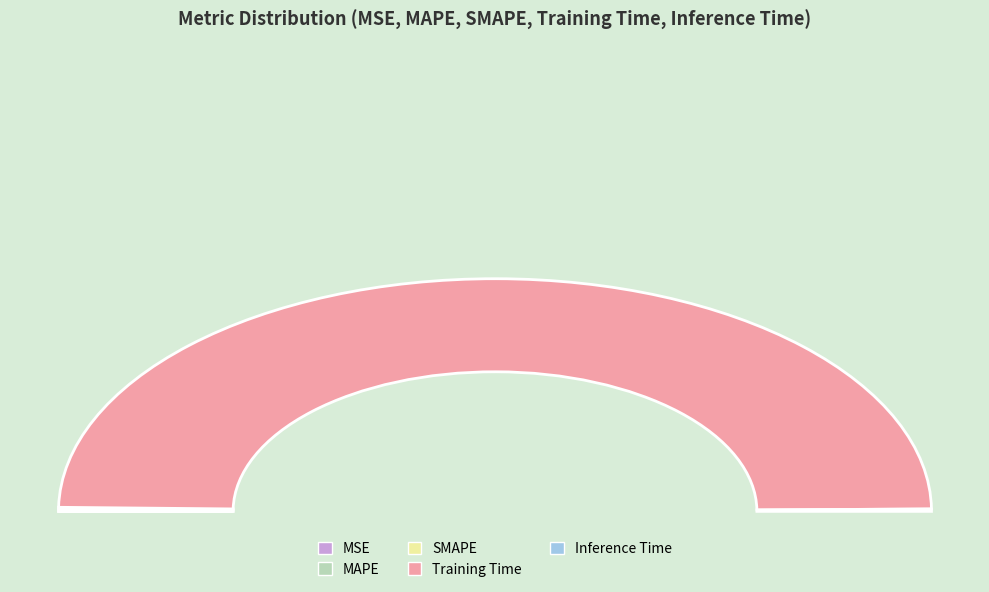

What percentage is NOT represented by Training Time?

0.9%